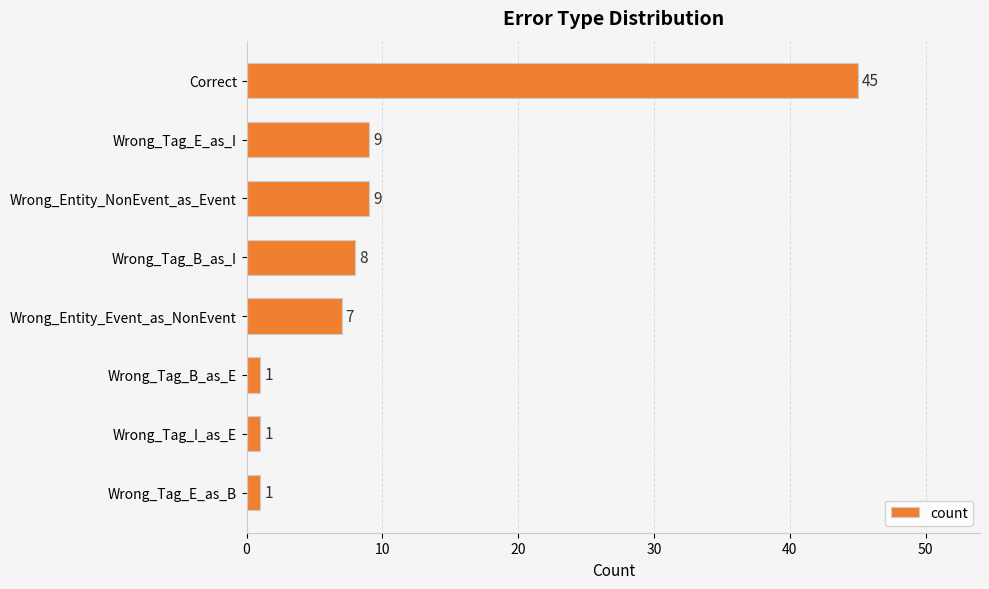

Reading top to bottom, what are all the values shown in this chart?

45	9	9	8	7	1	1	1